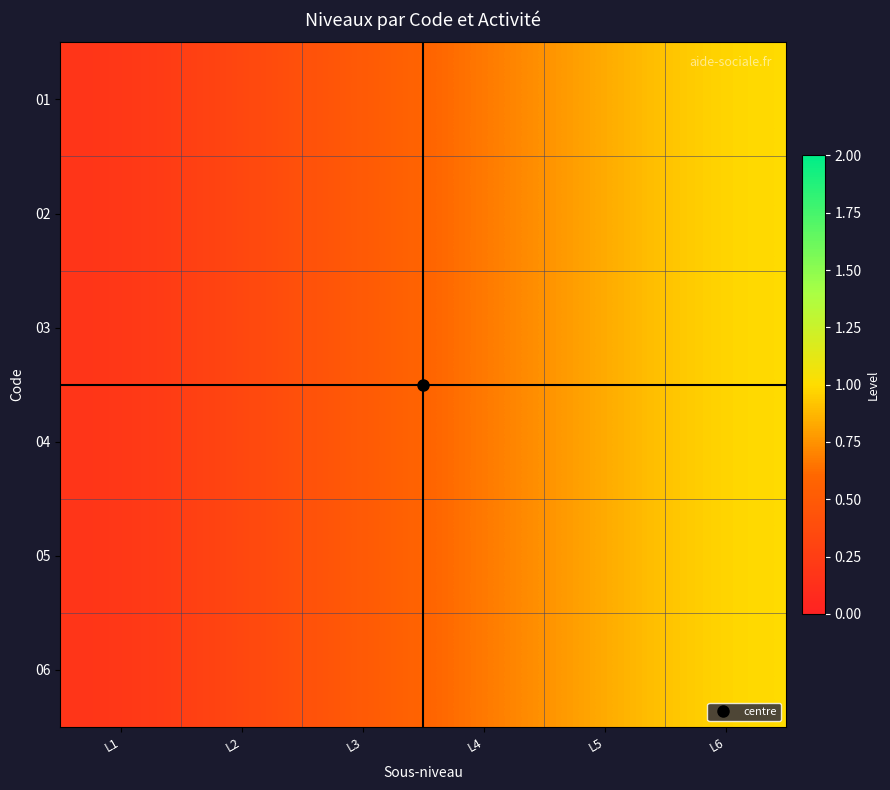

List the series in order of their peak value, highest first.

01, 02, 03, 04, 05, 06